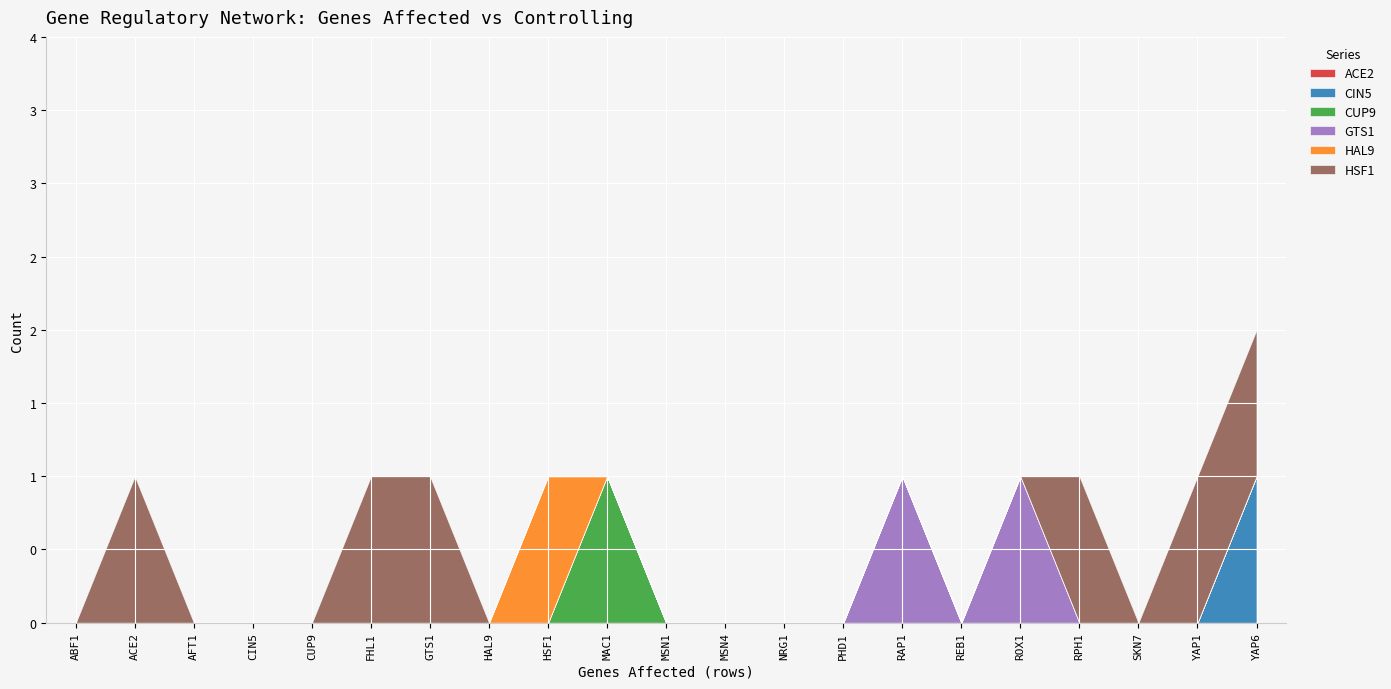

What is the label of the 4th point from the right?

RPH1